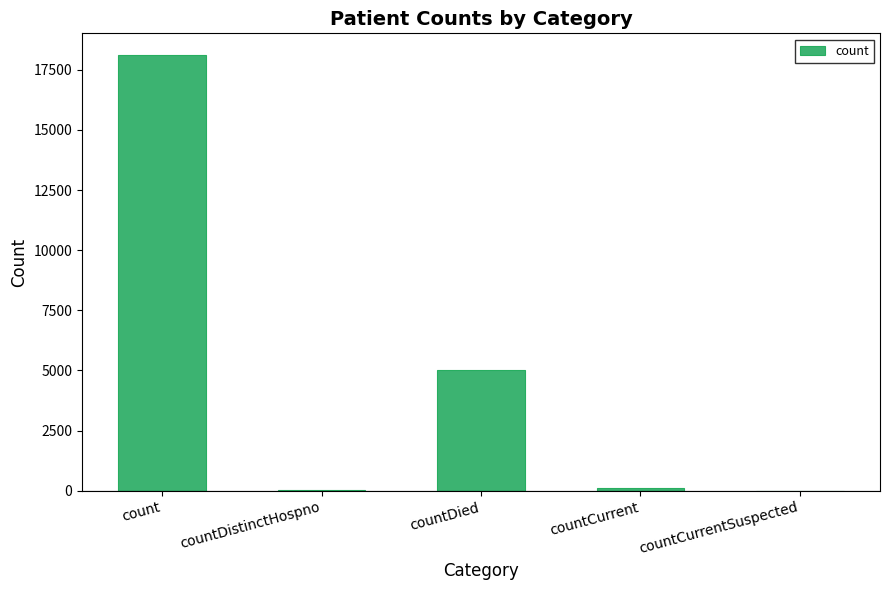

What is the change in value from countCurrent to countCurrentSuspected?

-104